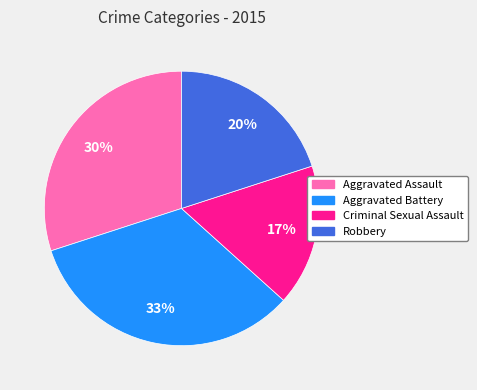

Is it true that Aggravated Battery is 33% of the pie?

True